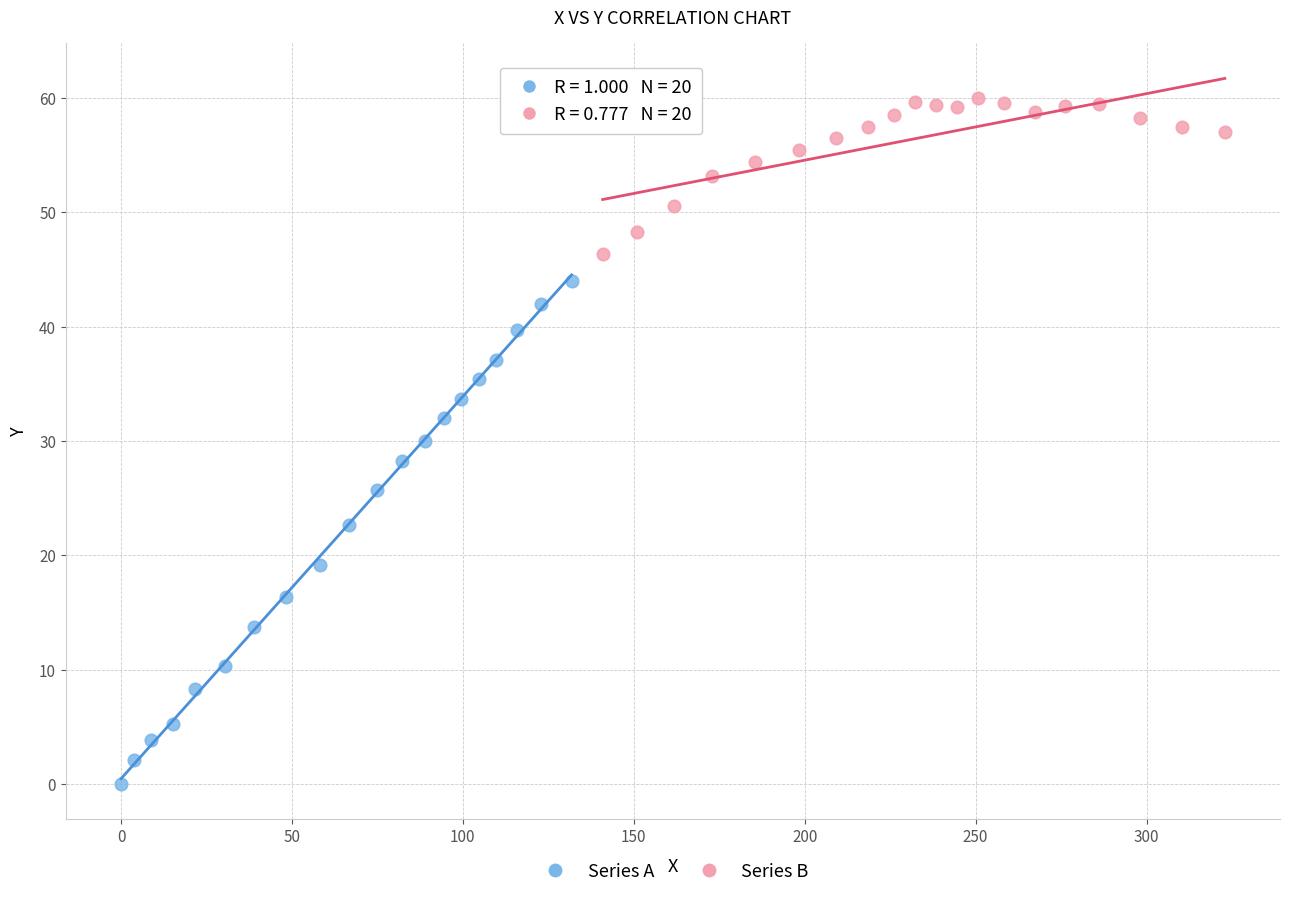

Which series has the widest spread of Y values?

Series A